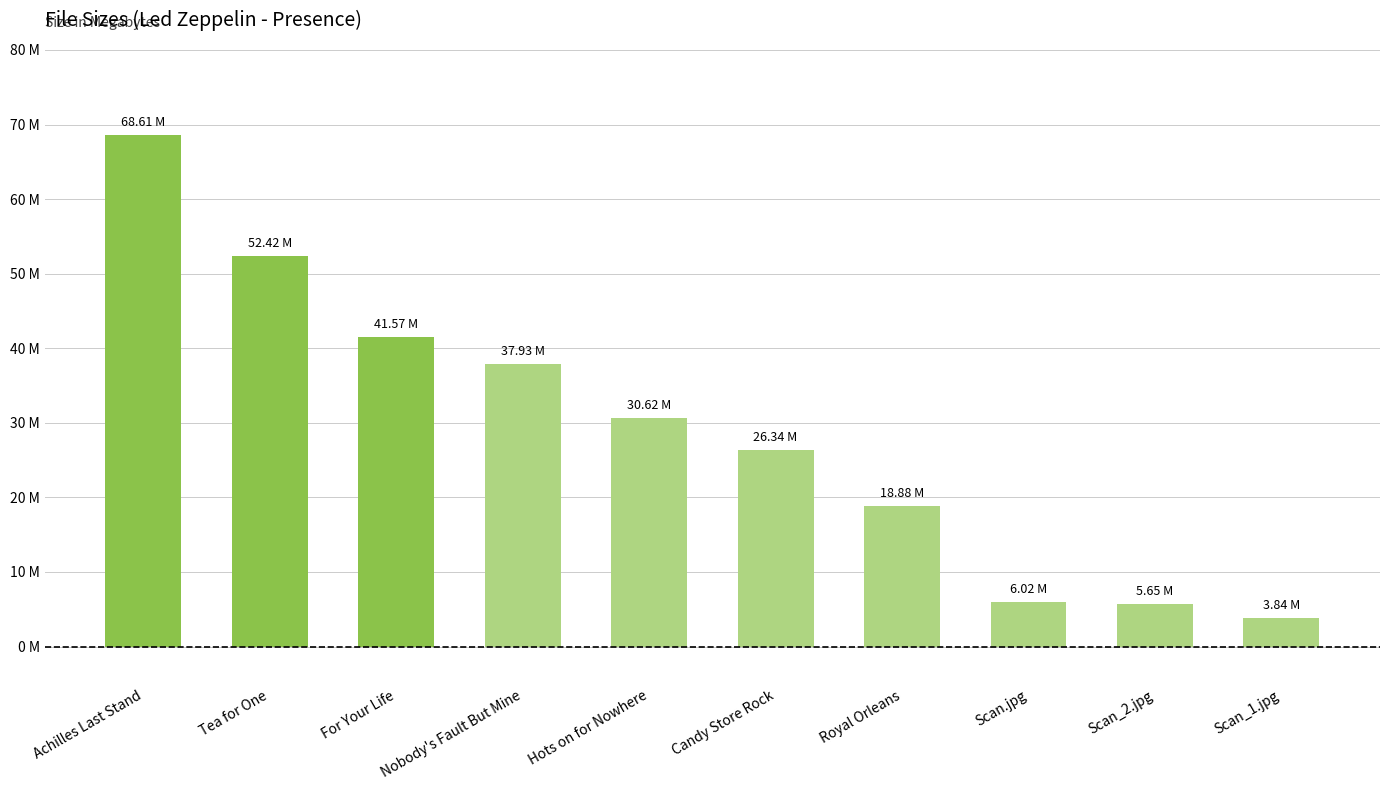

What is the change in value from Achilles Last Stand to Royal Orleans?

-49.7